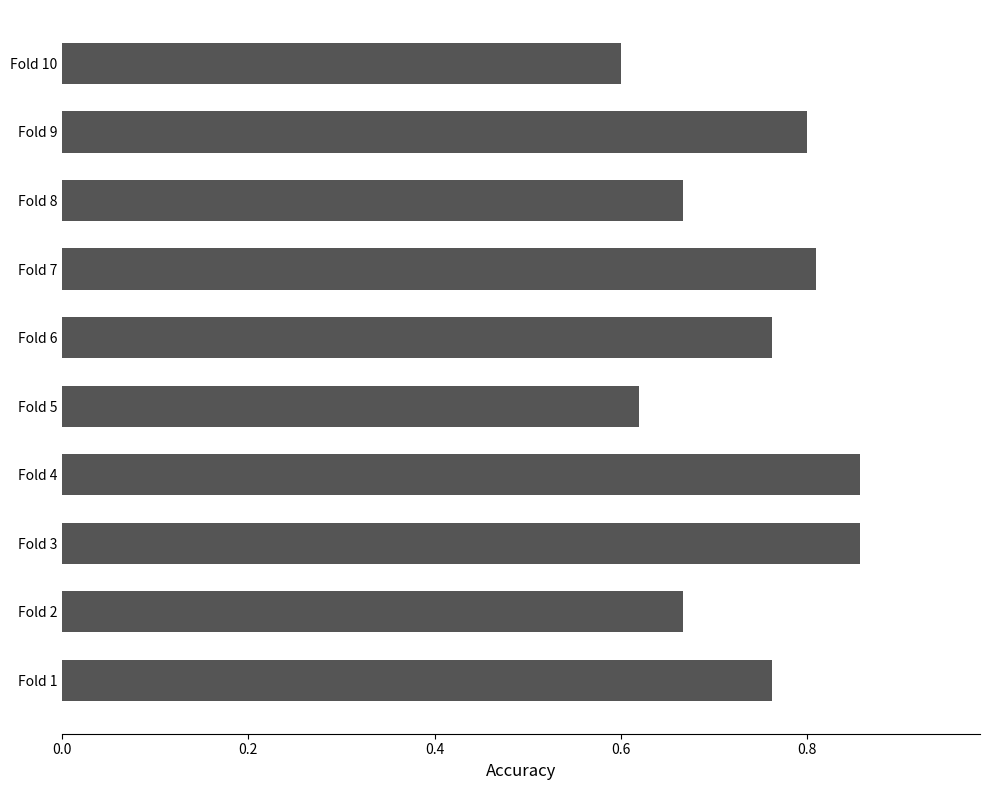

What is the sum of the values at Fold 10 and Fold 7?

1.4